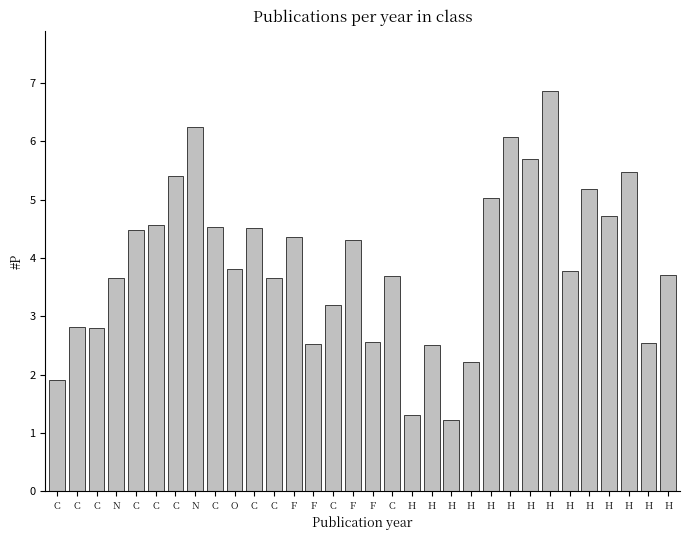

At which category does the chart reach its peak across all series?

H